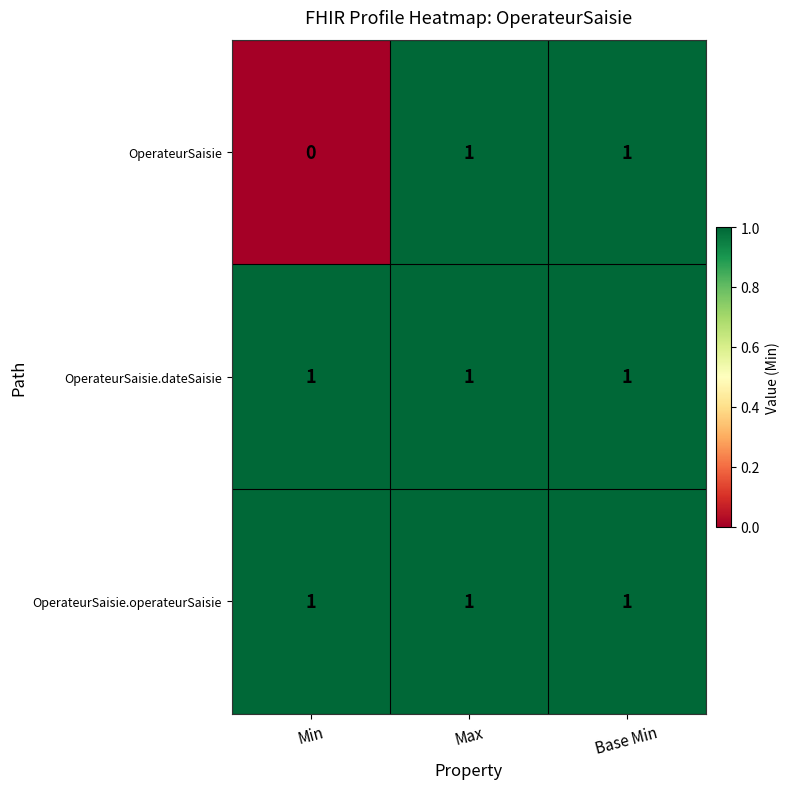

Reading left to right, list all the values displayed in this chart.

OperateurSaisie: Min=0	Max=1	Base Min=1
OperateurSaisie.dateSaisie: Min=1	Max=1	Base Min=1
OperateurSaisie.operateurSaisie: Min=1	Max=1	Base Min=1